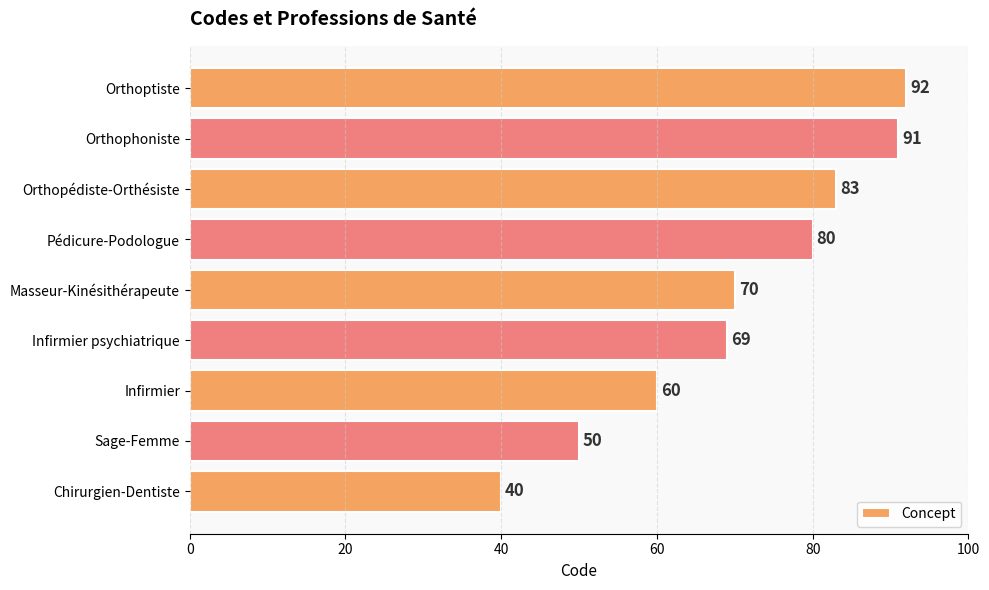

What is the smallest value displayed?

40